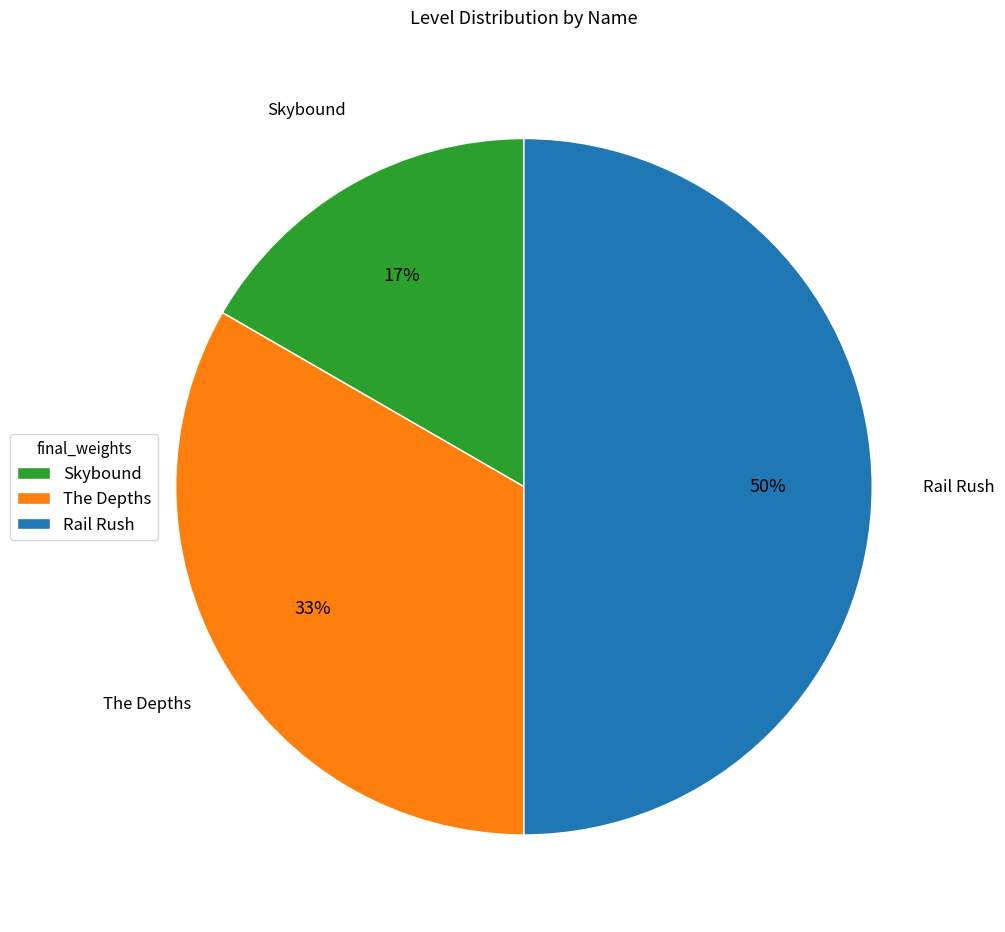

To the nearest percent, what is the combined percentage of Rail Rush and Skybound?

67%